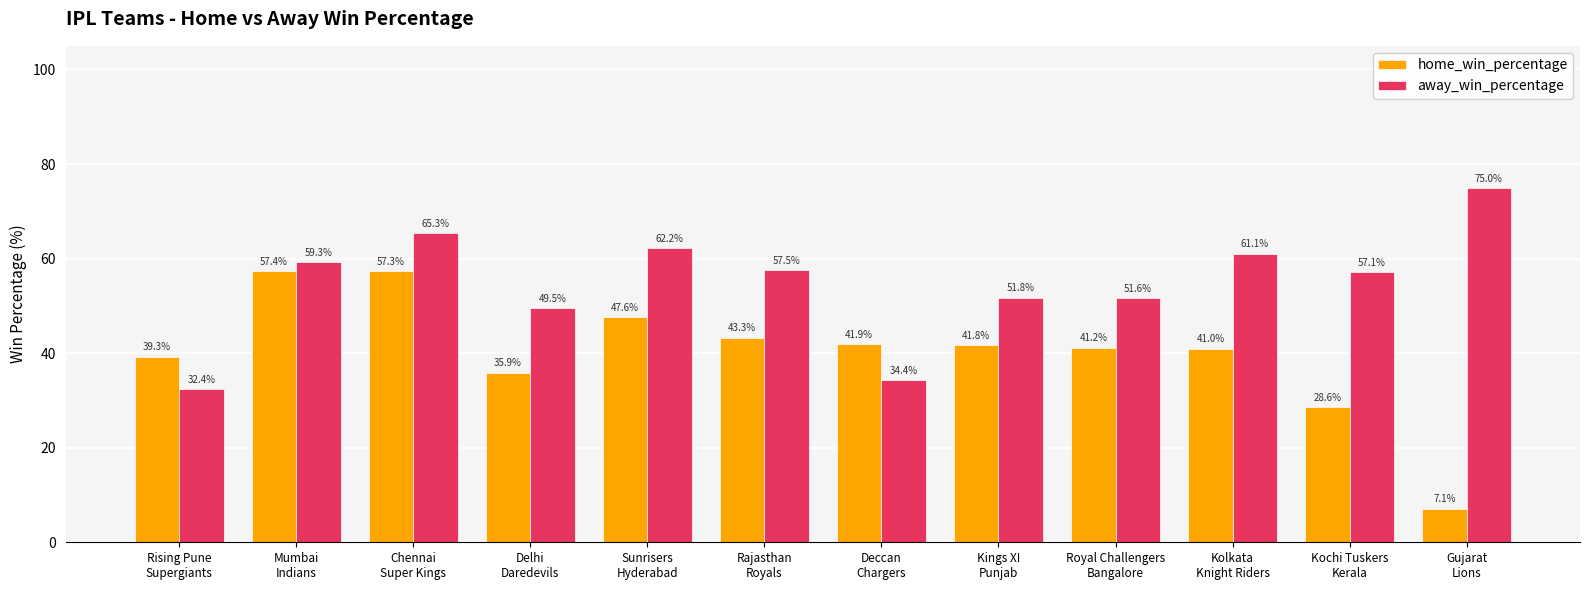

What position from the right is Sunrisers
Hyderabad?

8